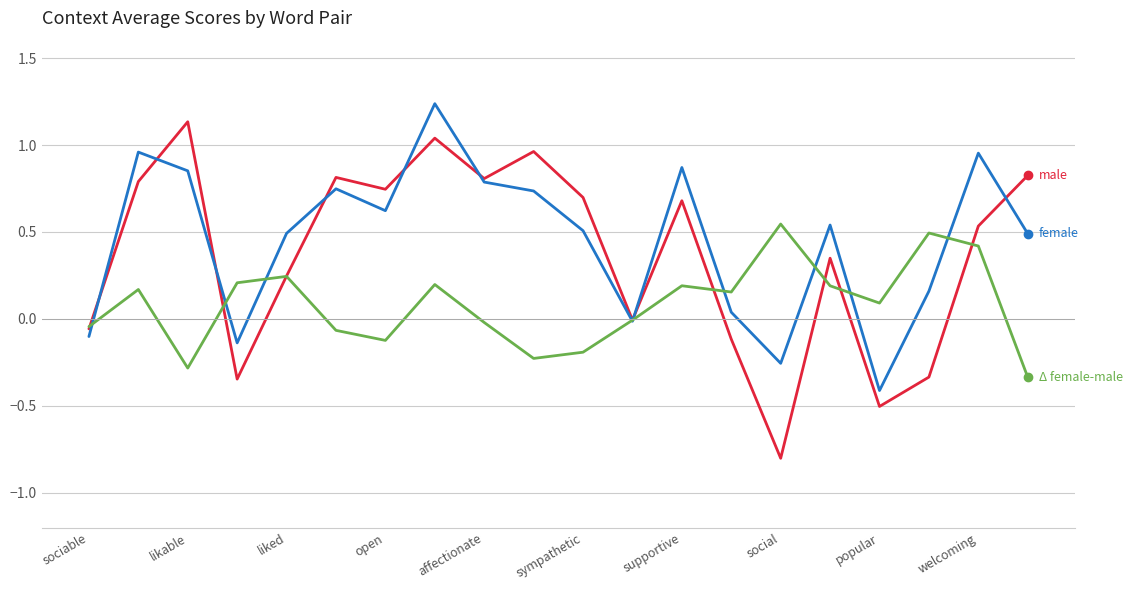

What is the smallest value displayed?

-0.8